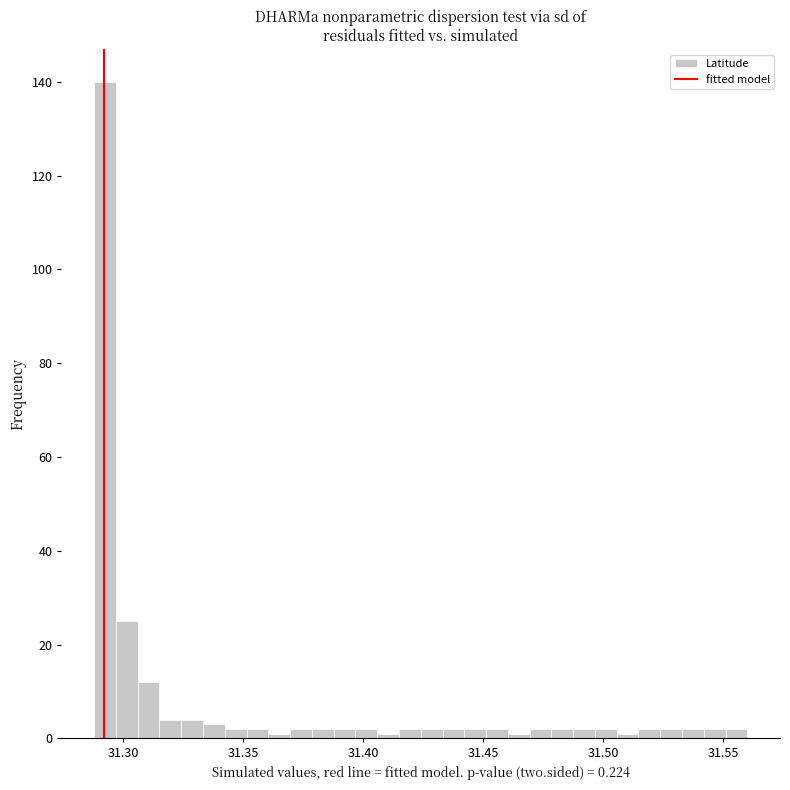

Read against the x-axis, roughly where is the centre of the tallest bar?

31.290